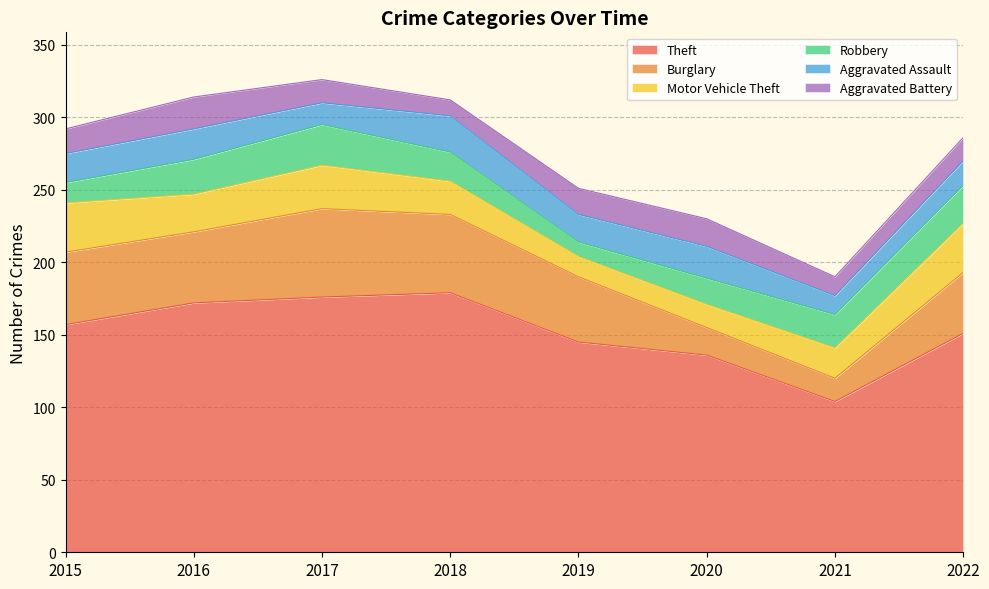

After their last crossing, which series has the higher values: Motor Vehicle Theft or Aggravated Assault?

Motor Vehicle Theft